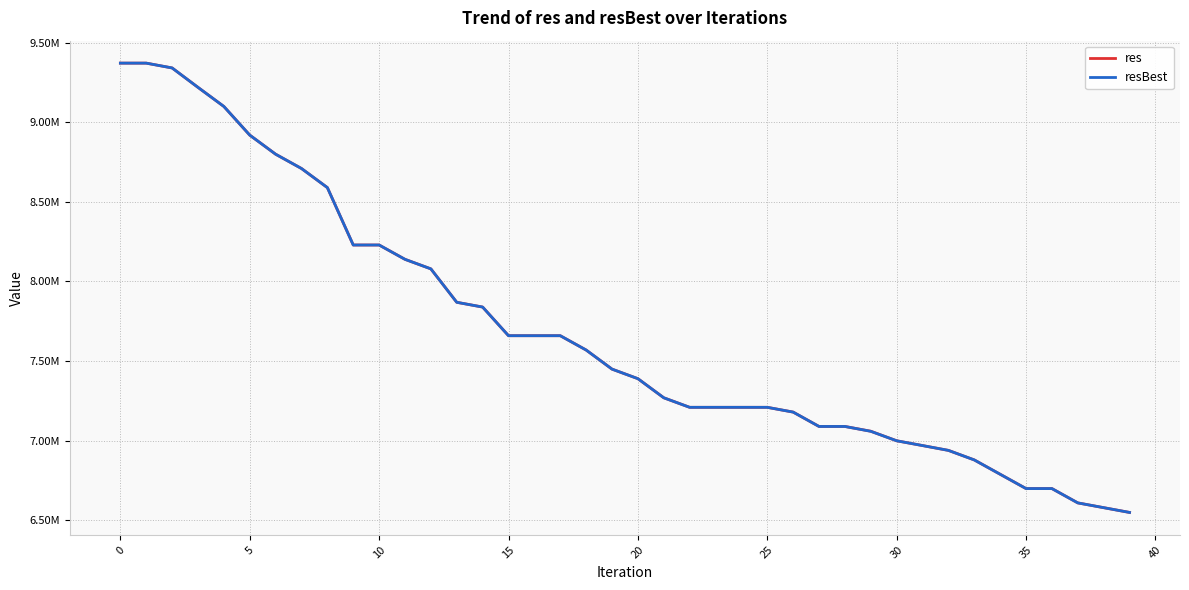

Does the chart have visible grid lines?

Yes